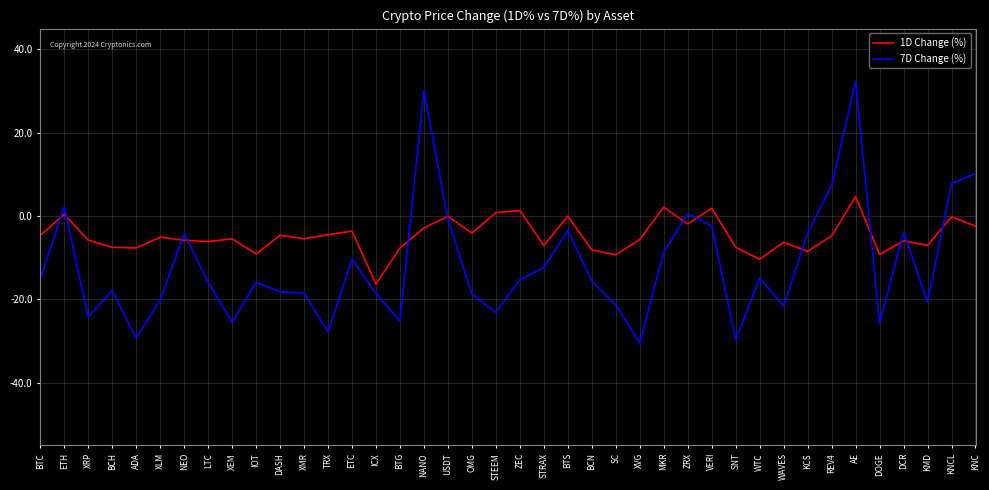

What is the total value across all series at ETC?

-13.9